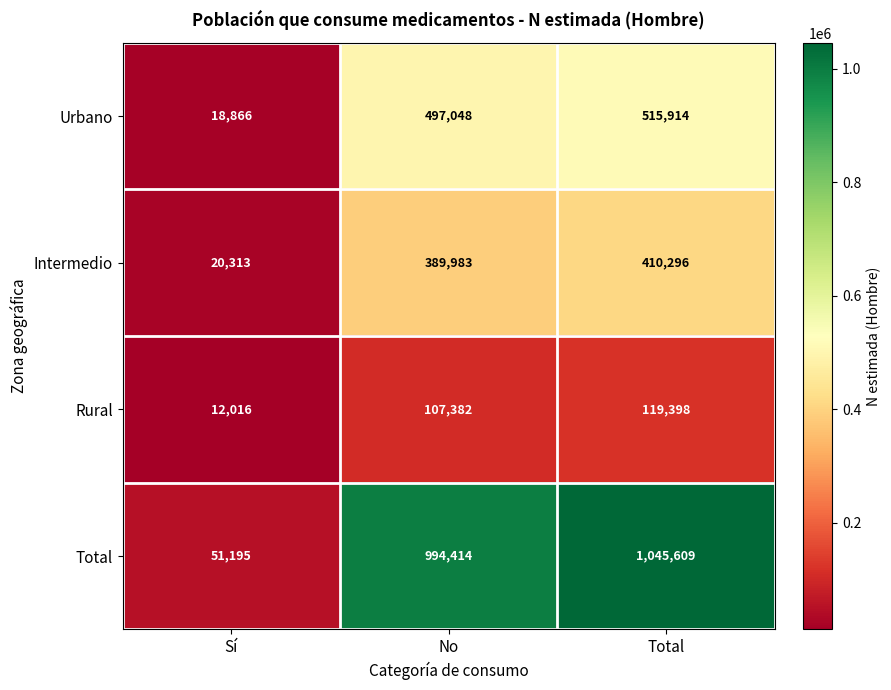

What is the difference between the Intermedio values at Sí and Total?

389983